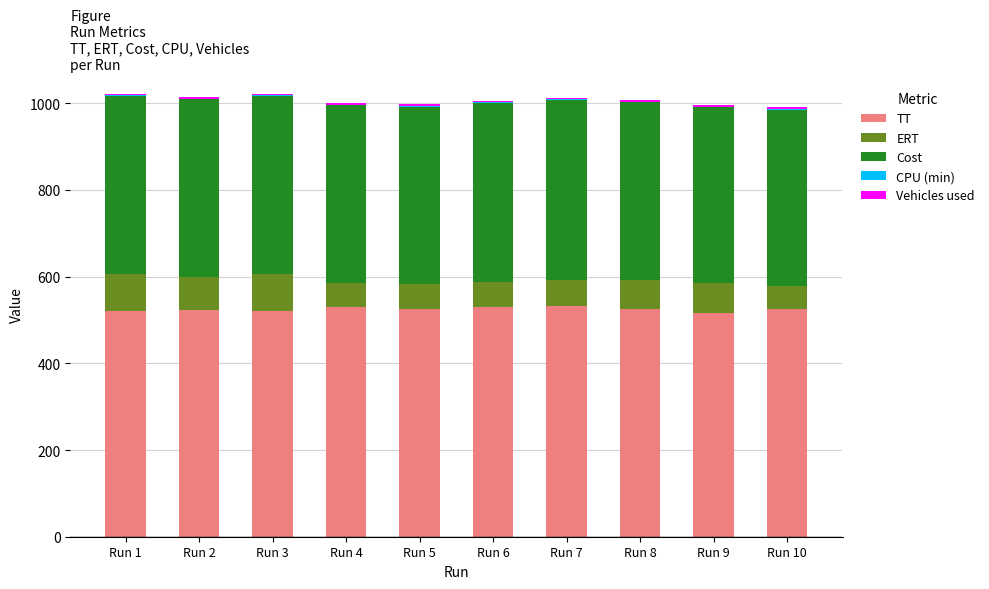

What is the maximum value for TT?

532.5